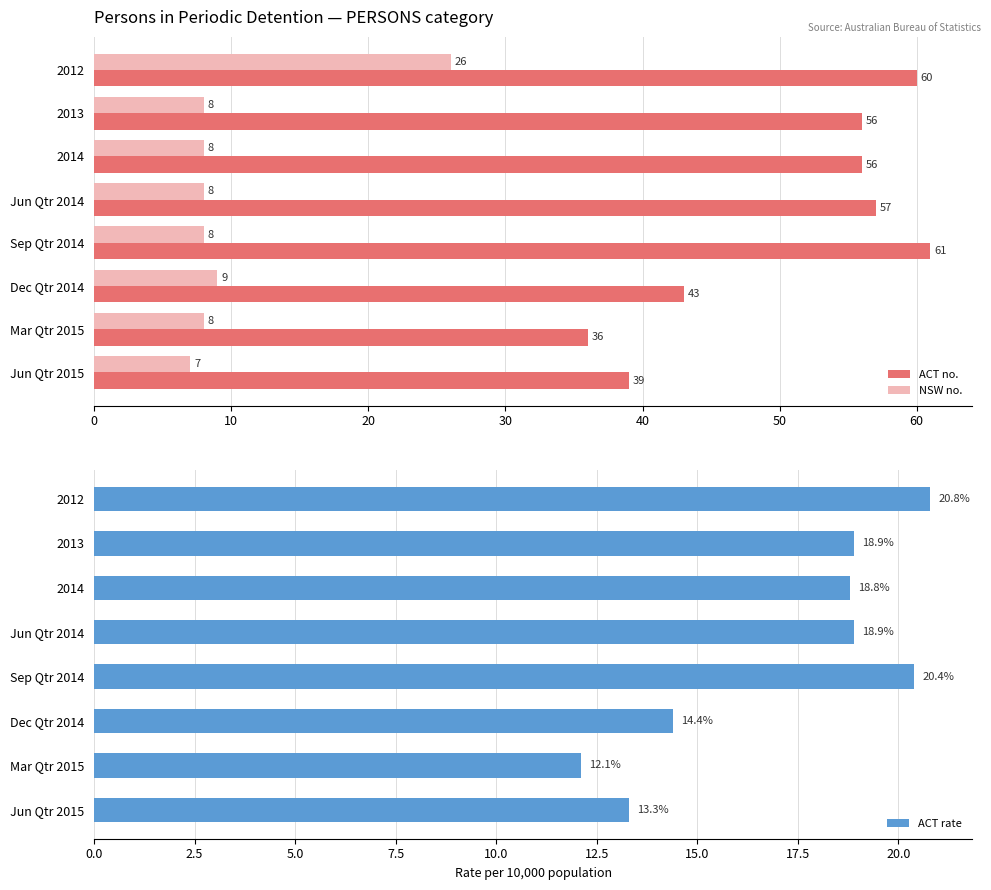

Which series has the largest total across all categories?

ACT no.